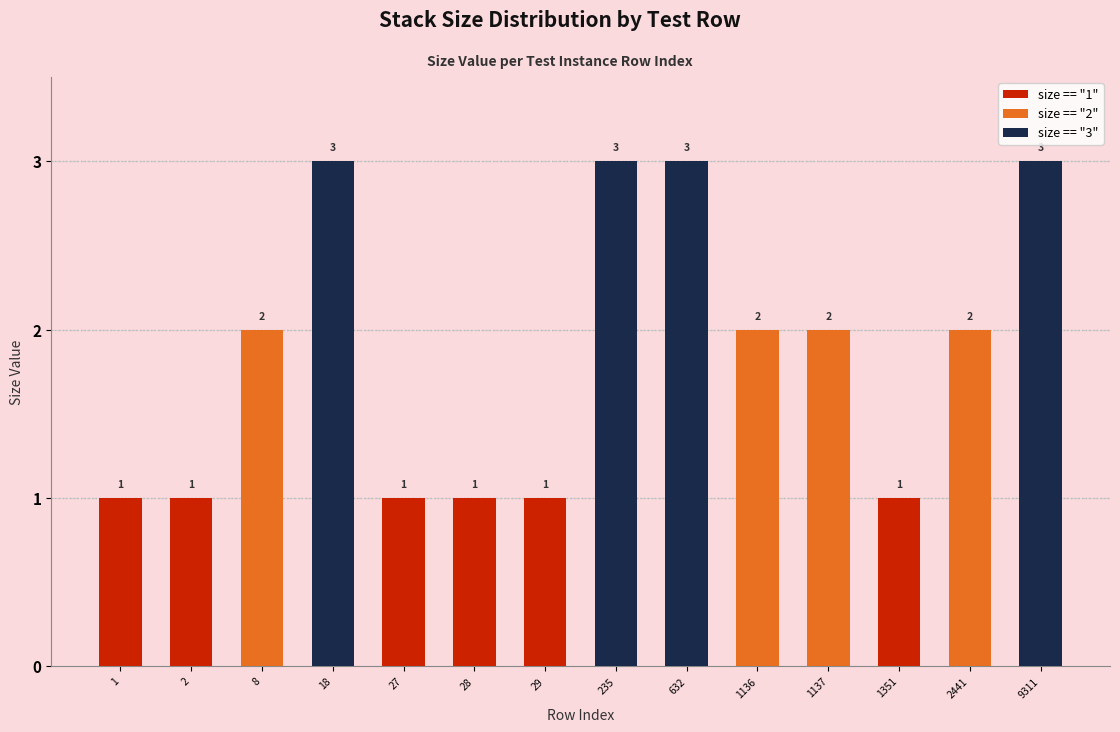

What is the value of the 2nd bar from the left?

1